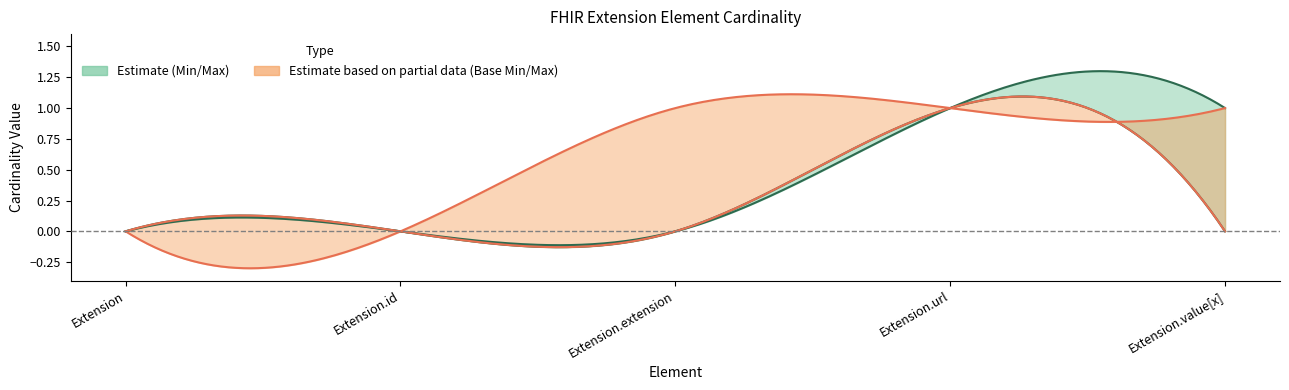

True or false: Min and Base Min intersect in this chart.

False